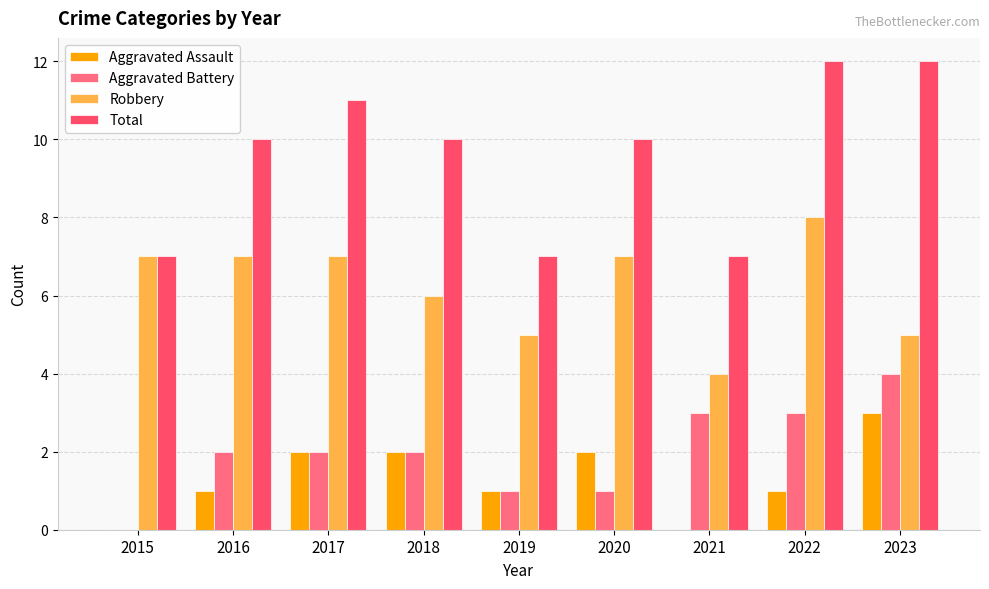

What is the sum of all Total values?

86